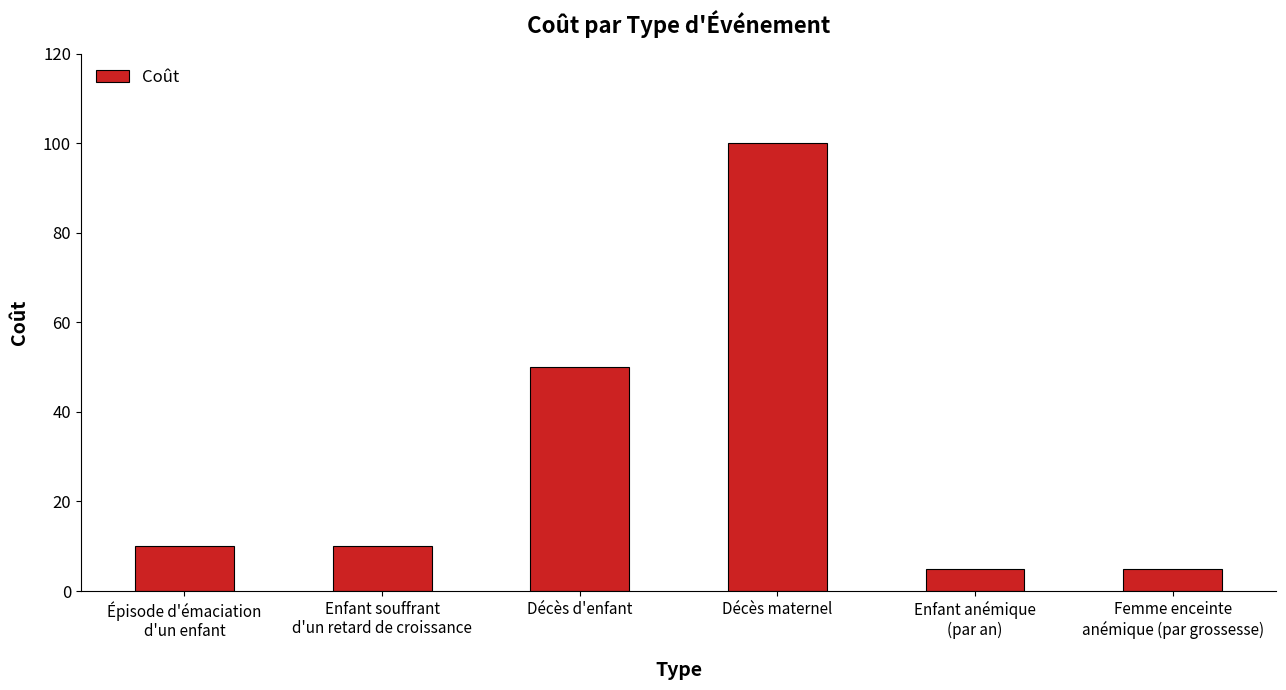

True or false: the data shows 30 at Décès d'enfant.

False